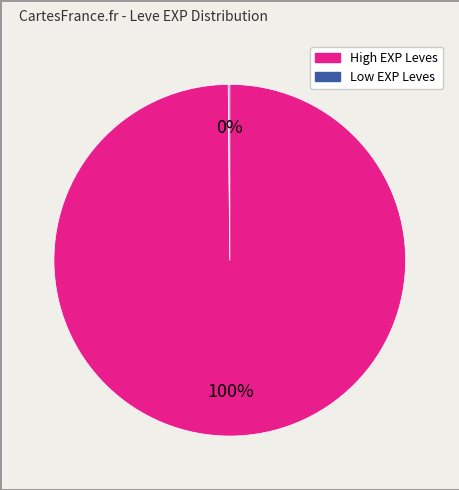

Is there any slice that represents more than half of the pie?

Yes